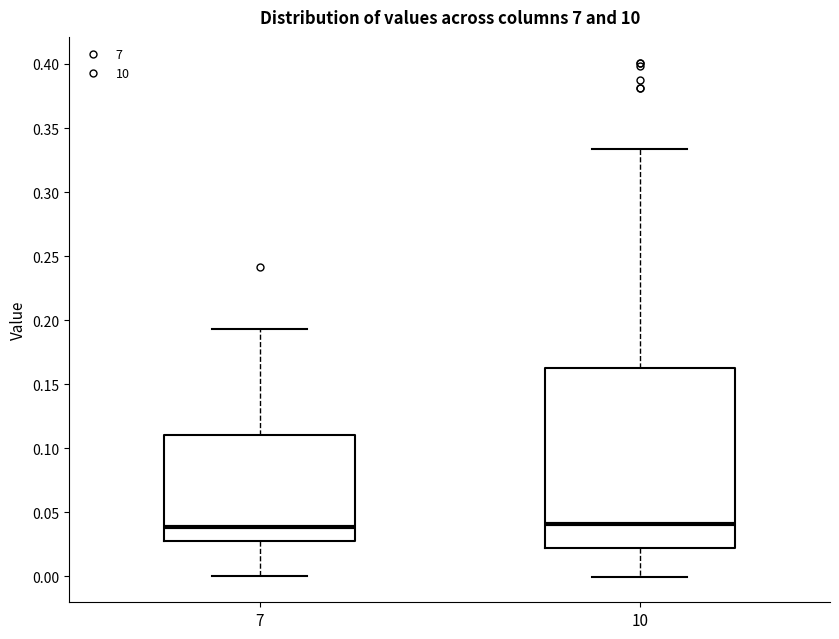

Reading left to right, read every box against the y-axis: the position of its median line, the range the box covers, and the ends of its whiskers. The values are not printed on the chart, so give them approximately, as read against the axis.

7: median 0.040, box 0.025 to 0.110, whiskers 0.000 to 0.195
10: median 0.040, box 0.020 to 0.165, whiskers 0.000 to 0.335